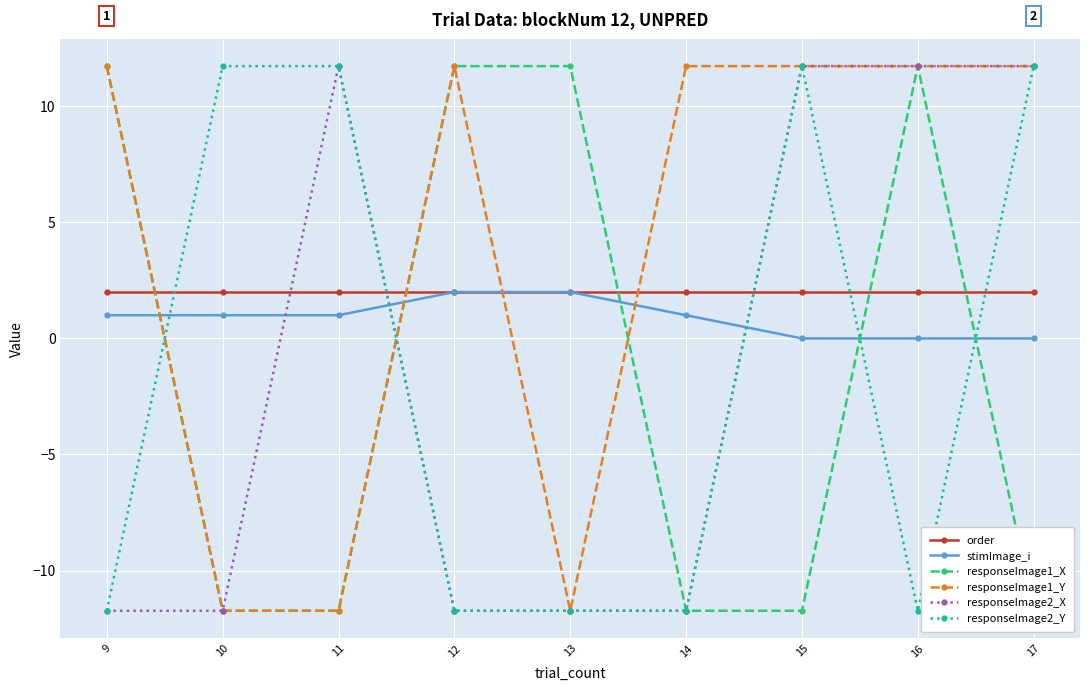

What is the average value of the responseImage2_Y series?

-1.3